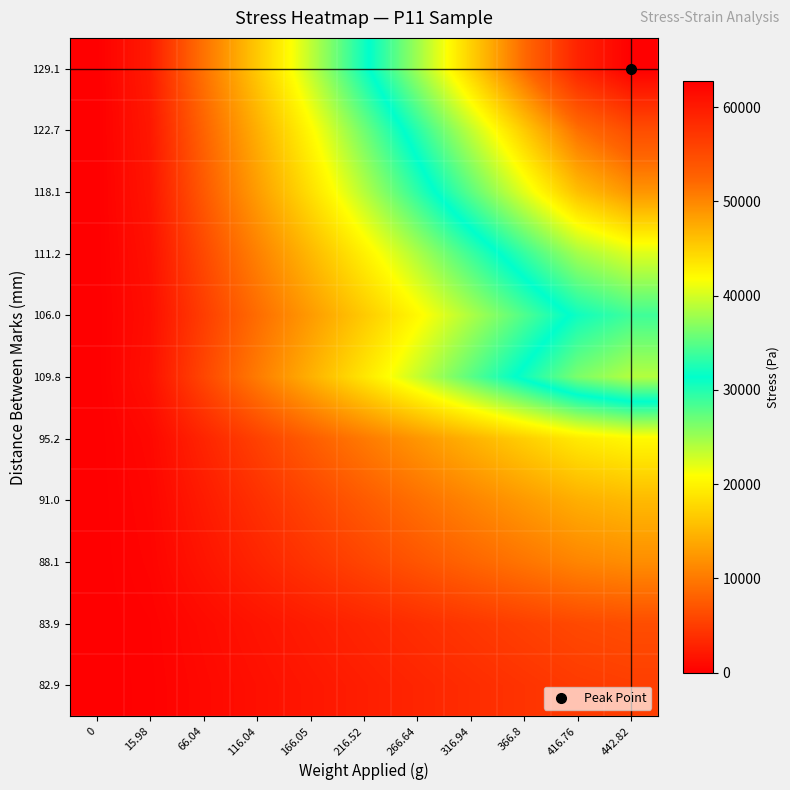

What is the total value across all series at 266.64?

203905.6